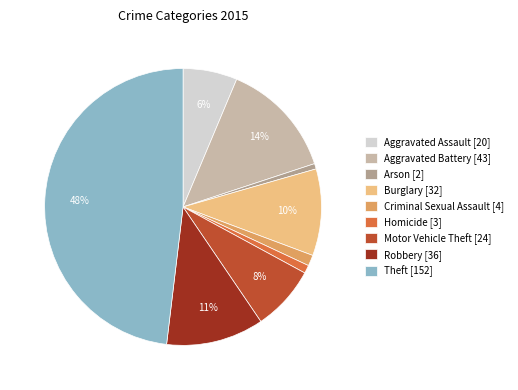

How many slices are in this pie chart?

9